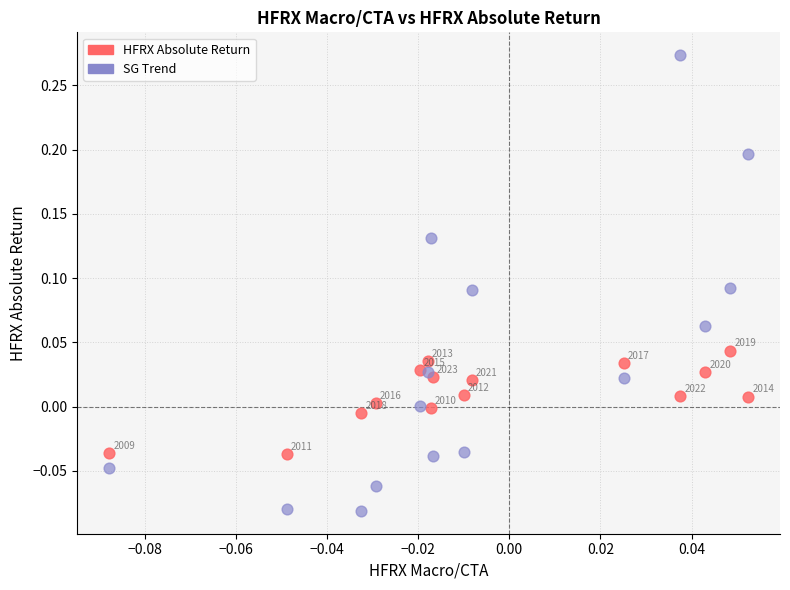

Which series has the largest Y range (max minus min)?

SG Trend